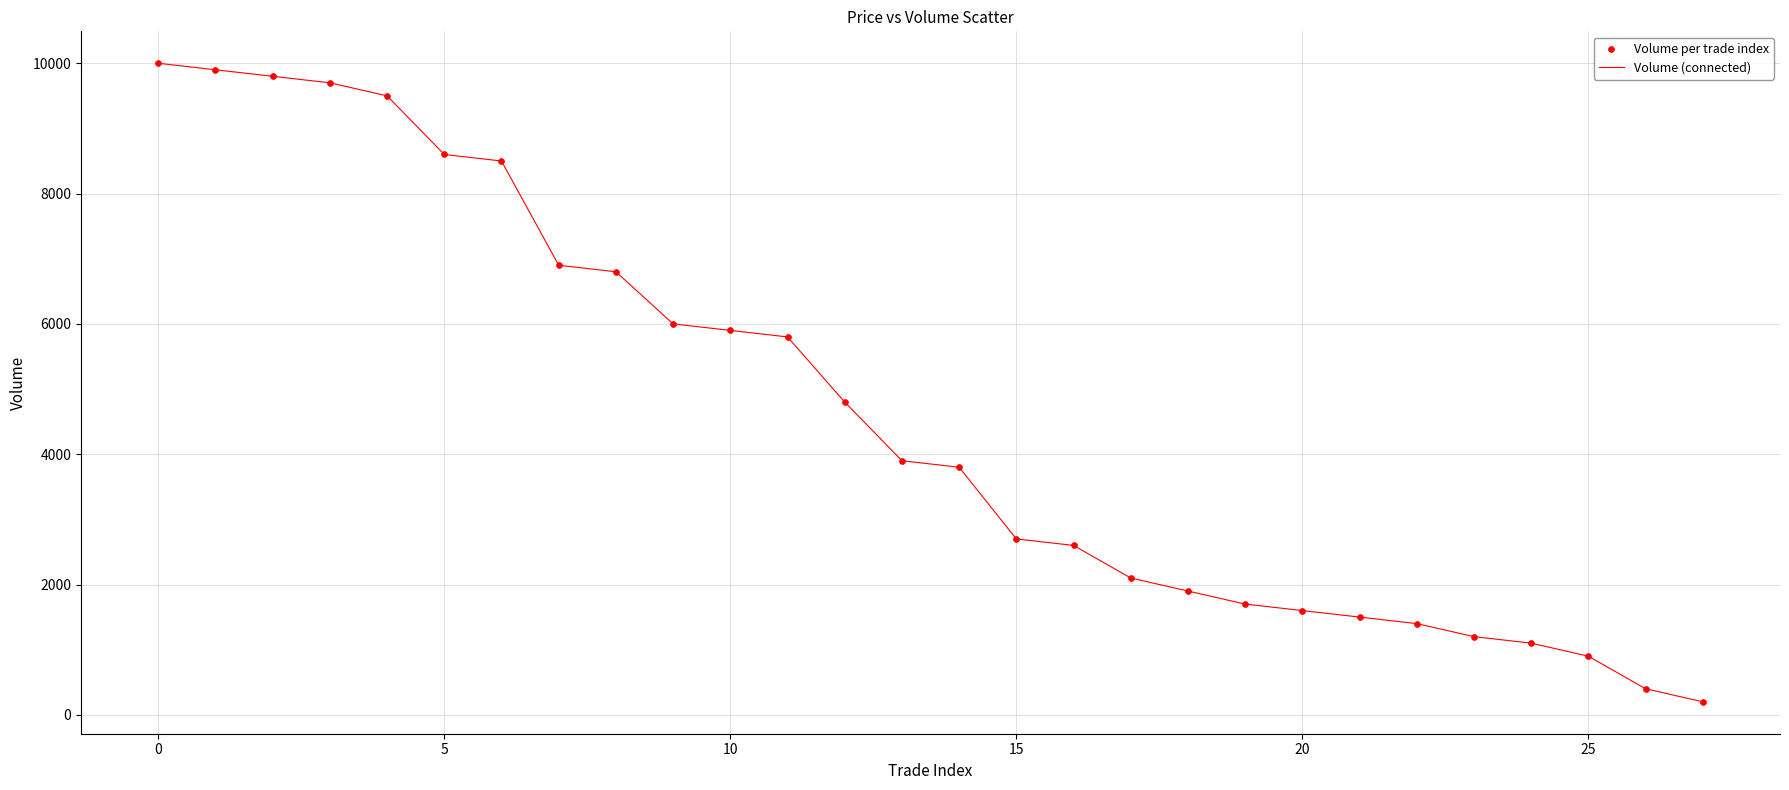

What is the greatest value displayed?

10000